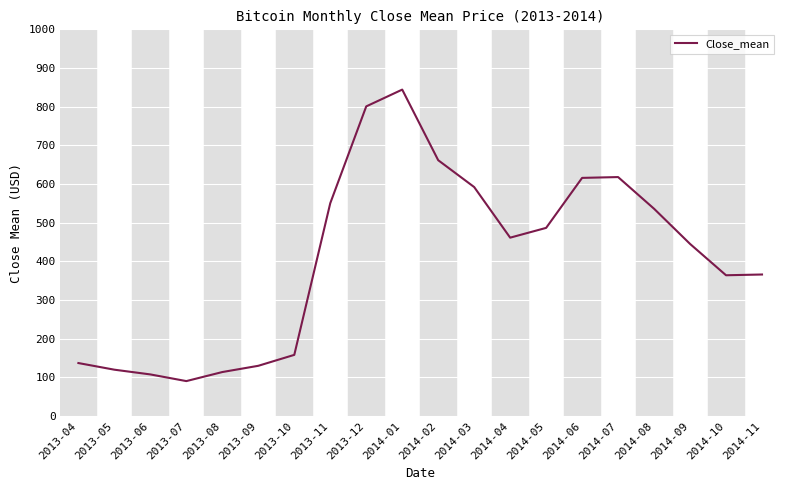

Count the number of data series in this chart.

1